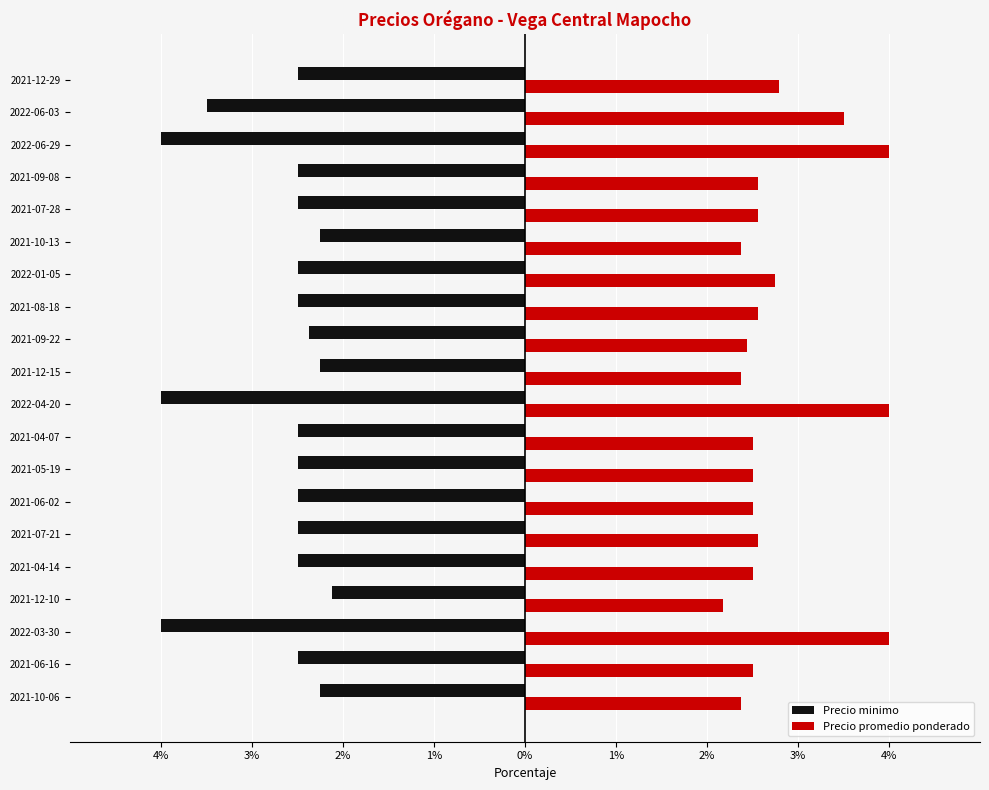

Reading left to right, extract all data points from this chart.

Precio minimo: -2.2	-2.5	-4.0	-2.1	-2.5	-2.5	-2.5	-2.5	-2.5	-4.0	-2.2	-2.4	-2.5	-2.5	-2.2	-2.5	-2.5	-4.0	-3.5	-2.5
Precio promedio ponderado: 2.4	2.5	4.0	2.2	2.5	2.6	2.5	2.5	2.5	4.0	2.4	2.4	2.6	2.8	2.4	2.6	2.6	4.0	3.5	2.8